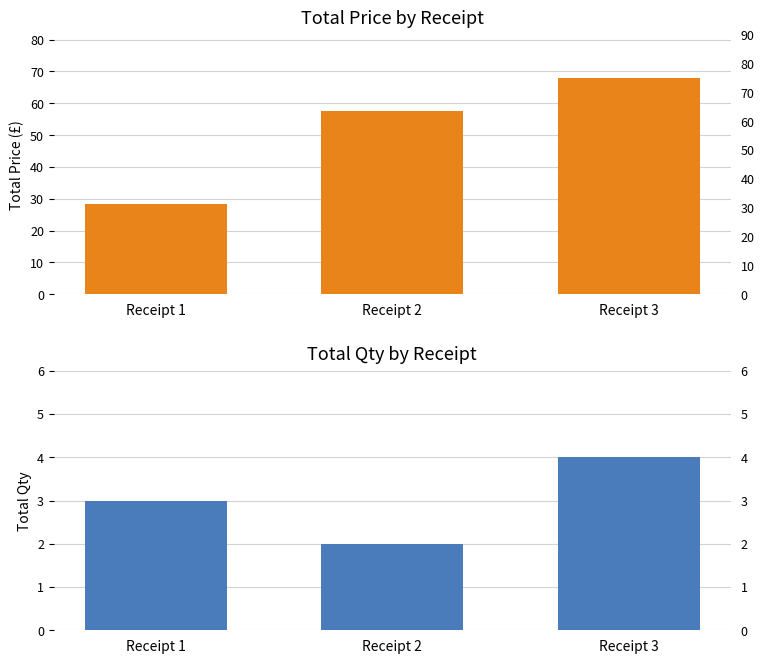

What is the highest value of the Qty series?

4.0